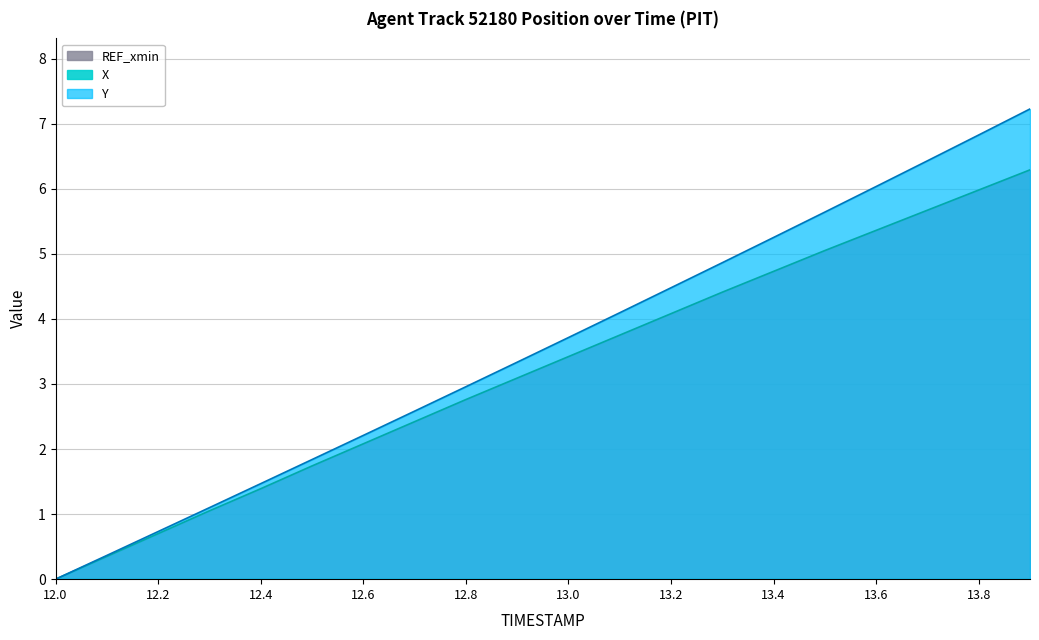

What position from the right is 12.3?

17